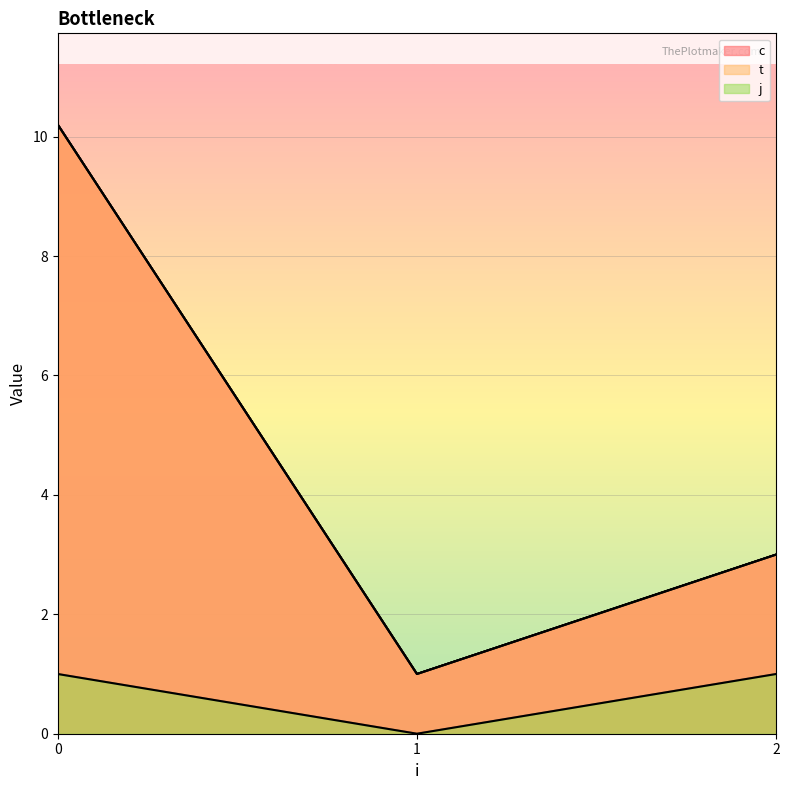

Does the chart display data point markers on the line(s)?

No